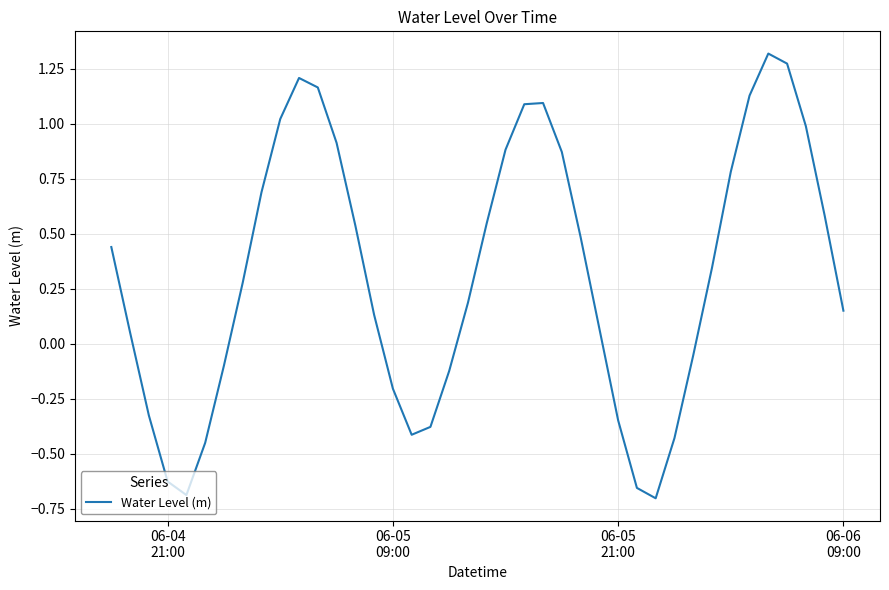

What is the difference between the maximum and minimum values?

2.0